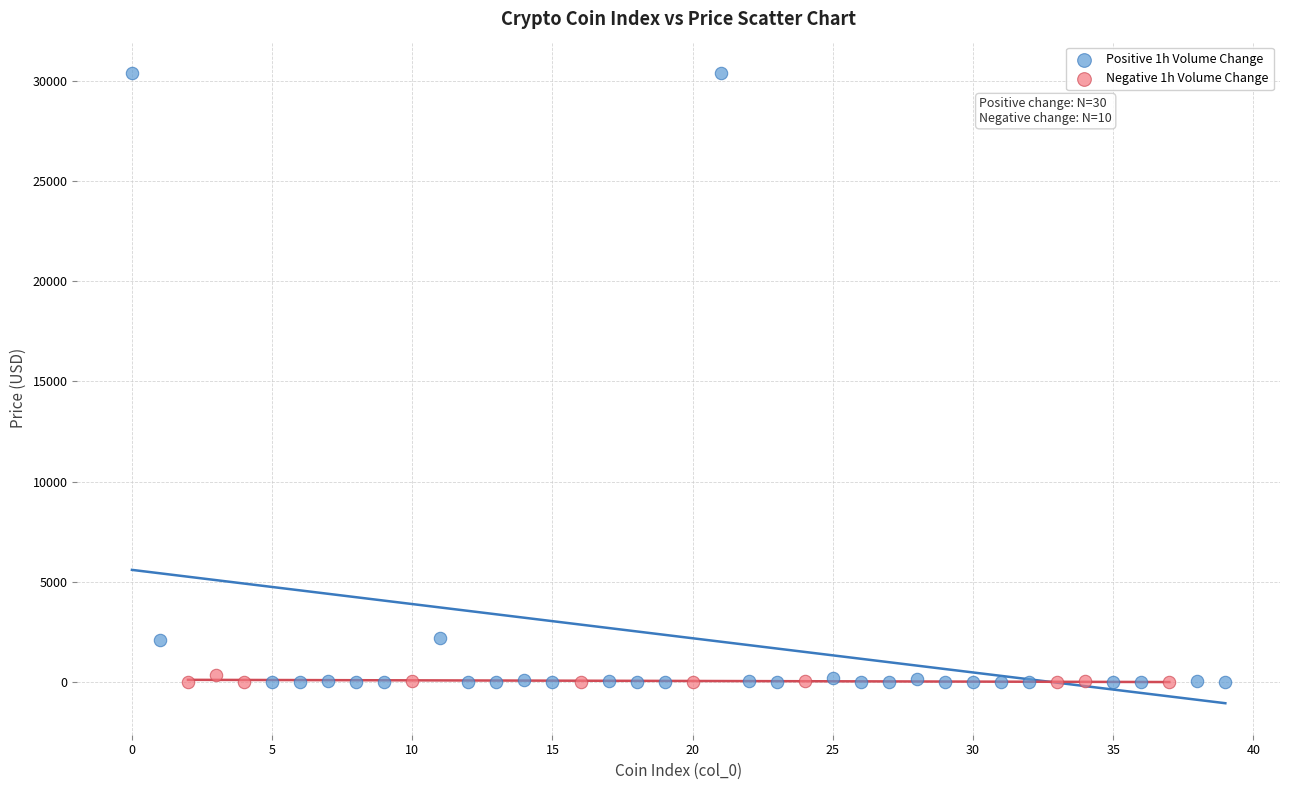

Which series has the largest Y range (max minus min)?

Positive 1h Volume Change